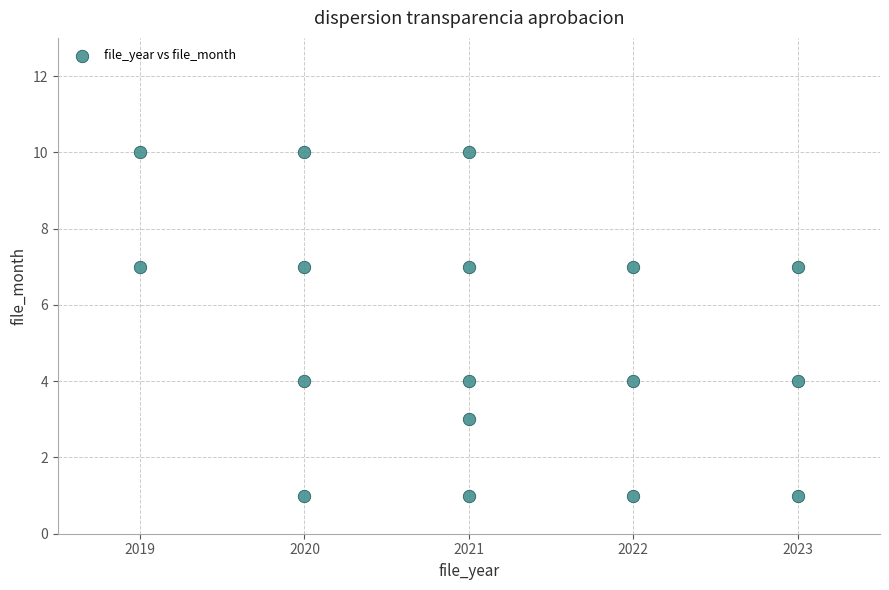

What is the range of Y values (max minus min)?

9